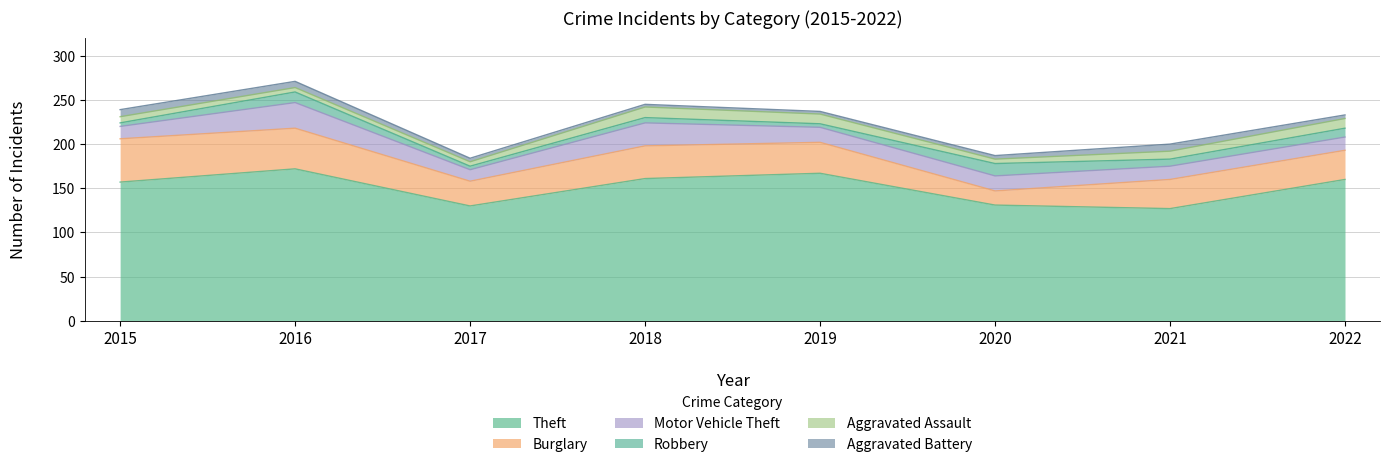

True or false: Motor Vehicle Theft and Aggravated Battery cross at least once.

False